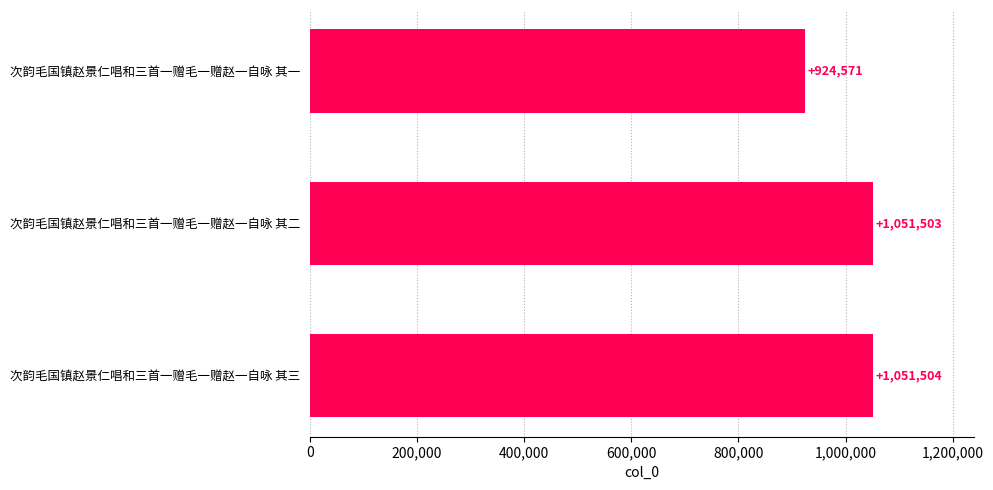

Between 次韵毛国镇赵景仁唱和三首一赠毛一赠赵一自咏 其二 and 次韵毛国镇赵景仁唱和三首一赠毛一赠赵一自咏 其三, which is larger?

次韵毛国镇赵景仁唱和三首一赠毛一赠赵一自咏 其三